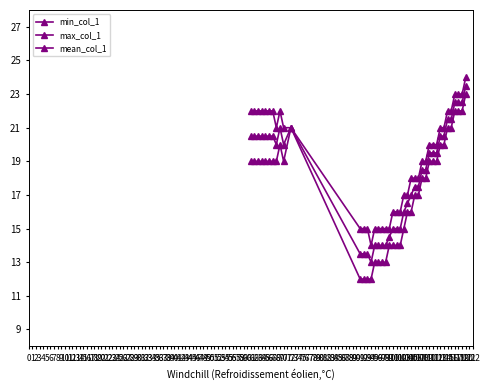

Is the value of mean_col_1 at 91 greater than the value of min_col_1 at 93?

Yes